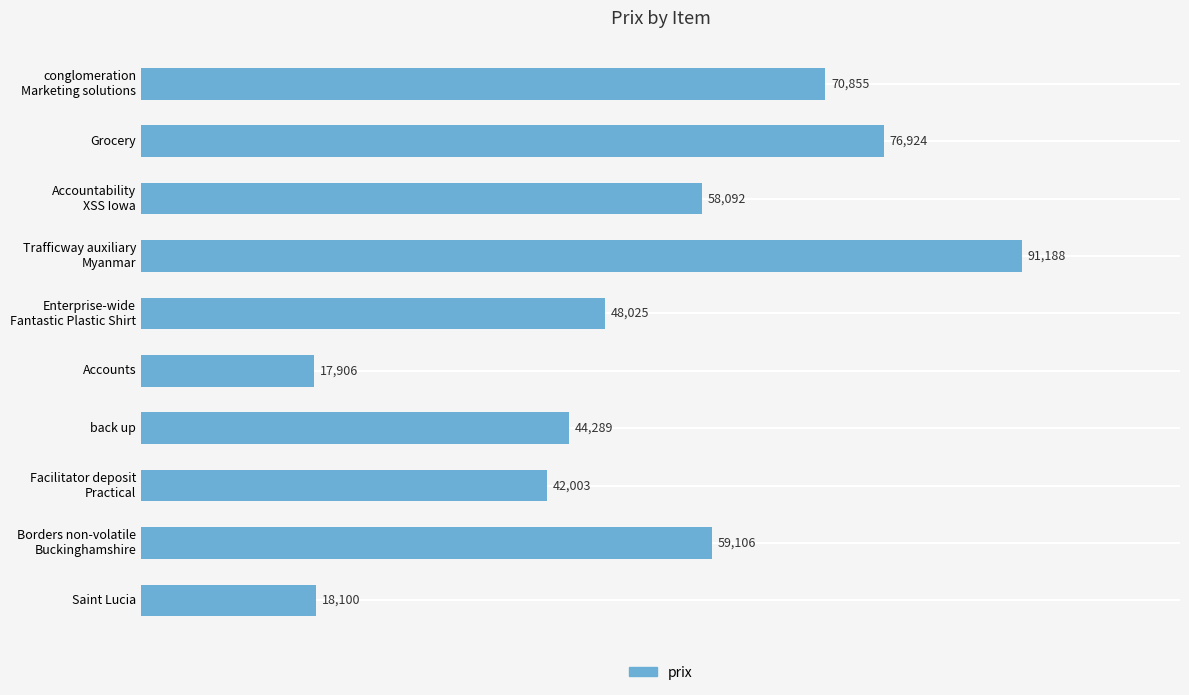

What is the difference between the second highest and second lowest values?

58824